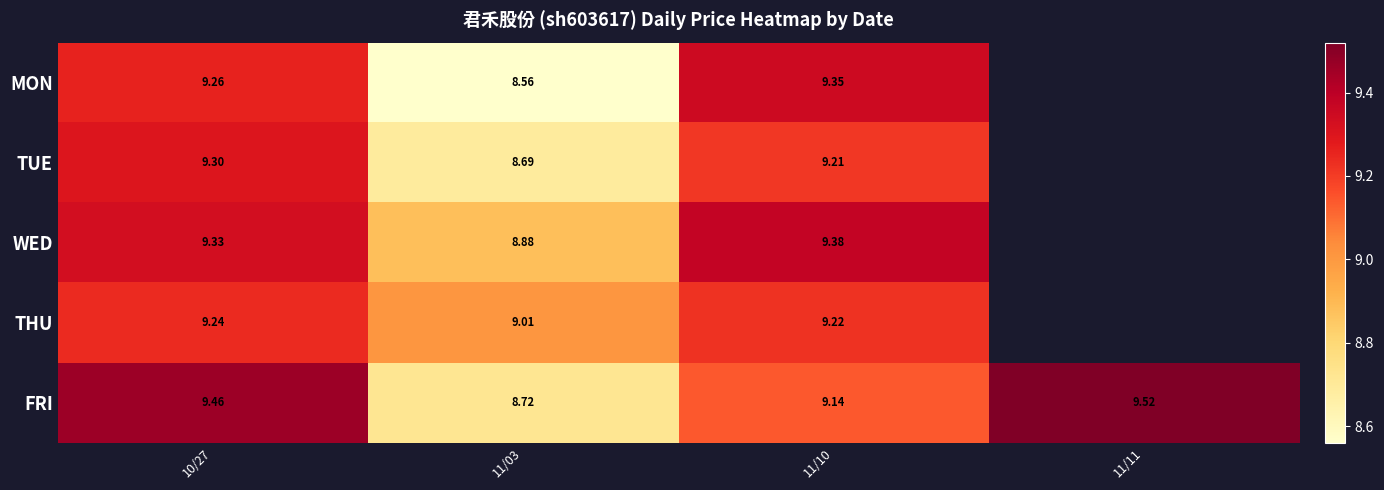

Is the value of FRI at 11/03 greater than the value of WED at 11/10?

No